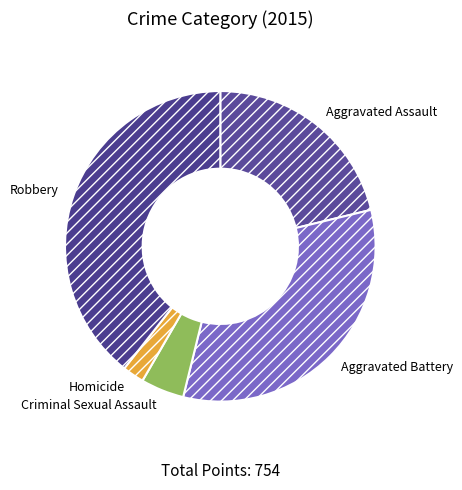

Is Criminal Sexual Assault the majority of the pie?

No